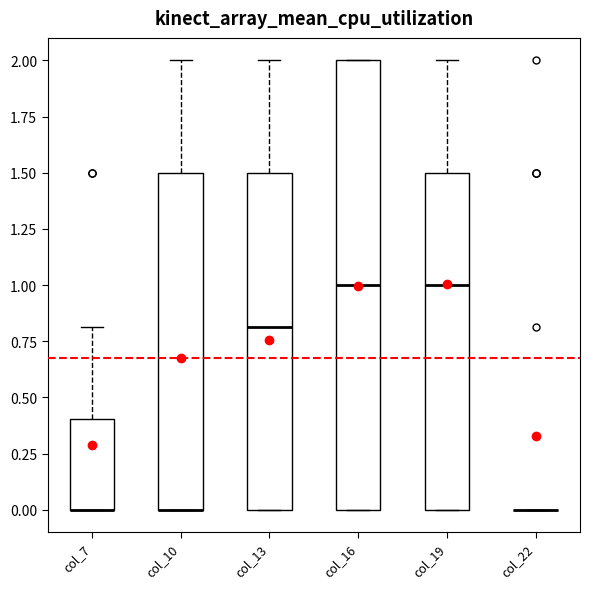

Reading left to right, transcribe this box plot: for each box, give where its median line is, the range the box spans, and where its two whiskers end, as read against the y-axis. The values are not printed on the chart, so give them approximately, as read against the axis.

col_7: median 0.0 (drawn on the box's lower edge), box 0.0 to 0.4, whiskers 0.0 to 0.8
col_10: median 0.0 (drawn on the box's lower edge), box 0.0 to 1.5, whiskers 0.0 to 2.0
col_13: median 0.8, box 0.0 to 1.5, whiskers 0.0 to 2.0
col_16: median 1.0, box 0.0 to 2.0, whiskers 0.0 to 2.0
col_19: median 1.0, box 0.0 to 1.5, whiskers 0.0 to 2.0
col_22: box collapsed to a line at 0.0, whiskers 0.0 to 0.0